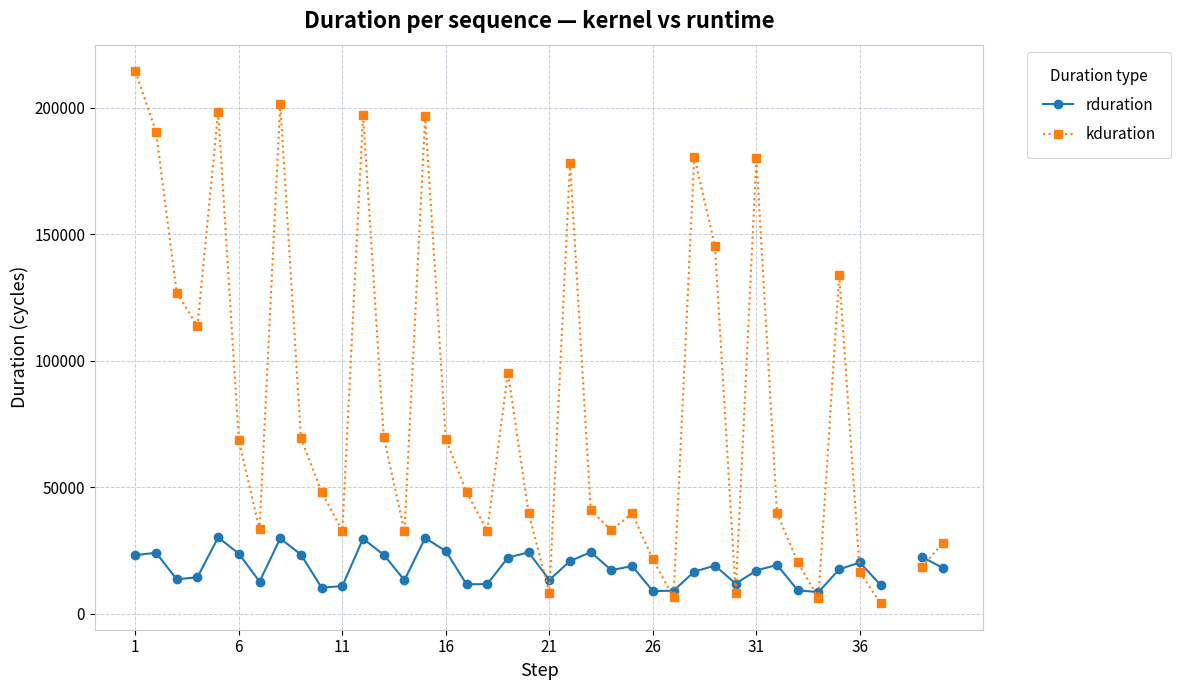

At which category is the sum across all series the highest?

1